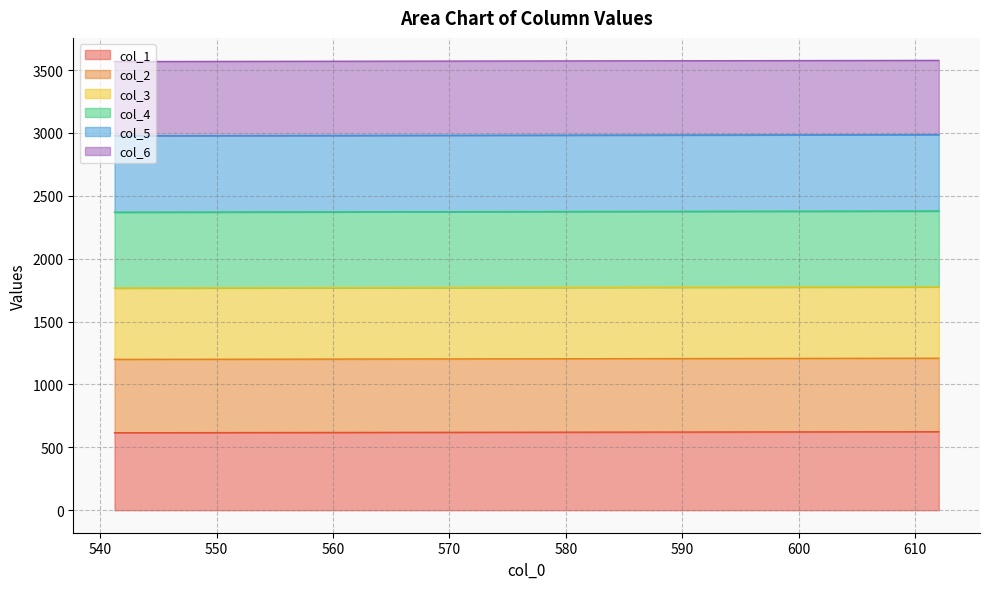

Does the chart display data point markers on the line(s)?

No